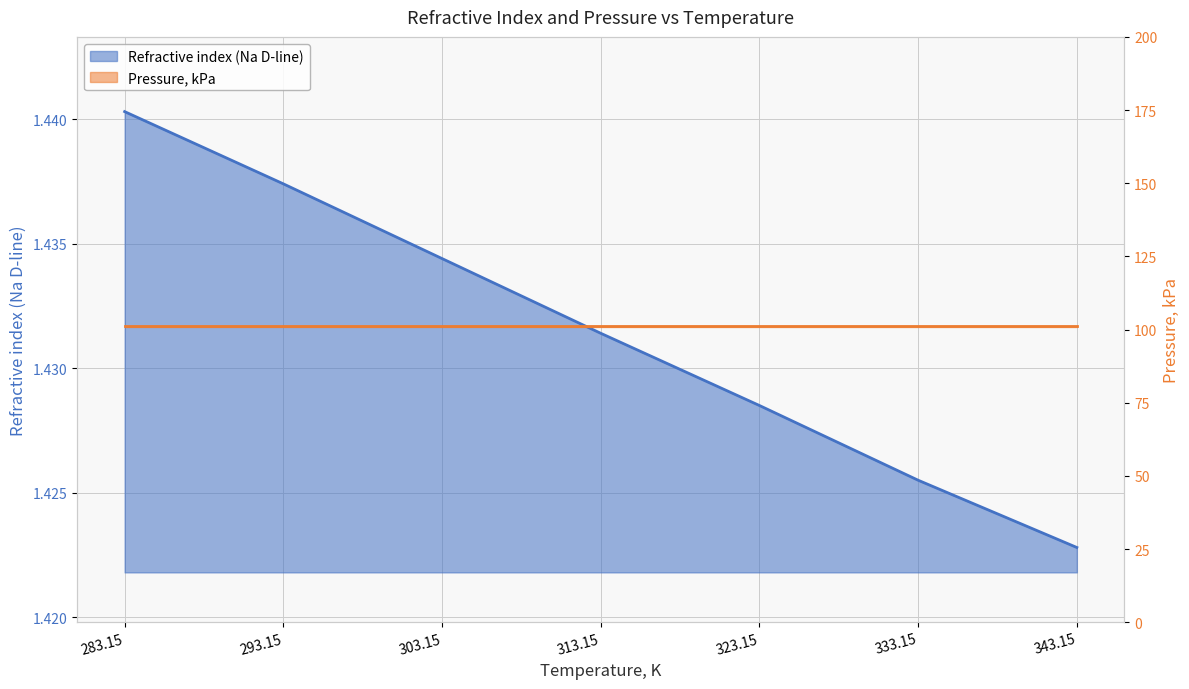

What is the average value?

1.4